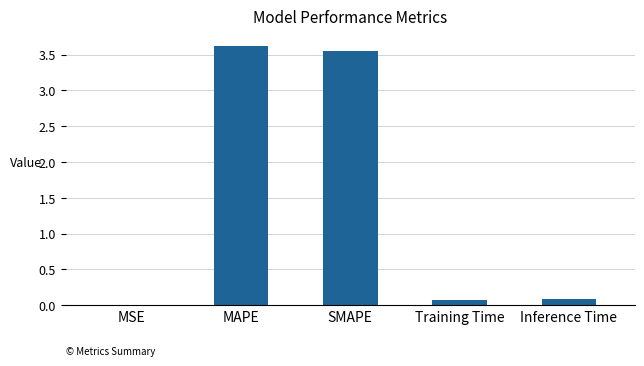

The chart shows a value of 0.0 at MSE. True or false?

True